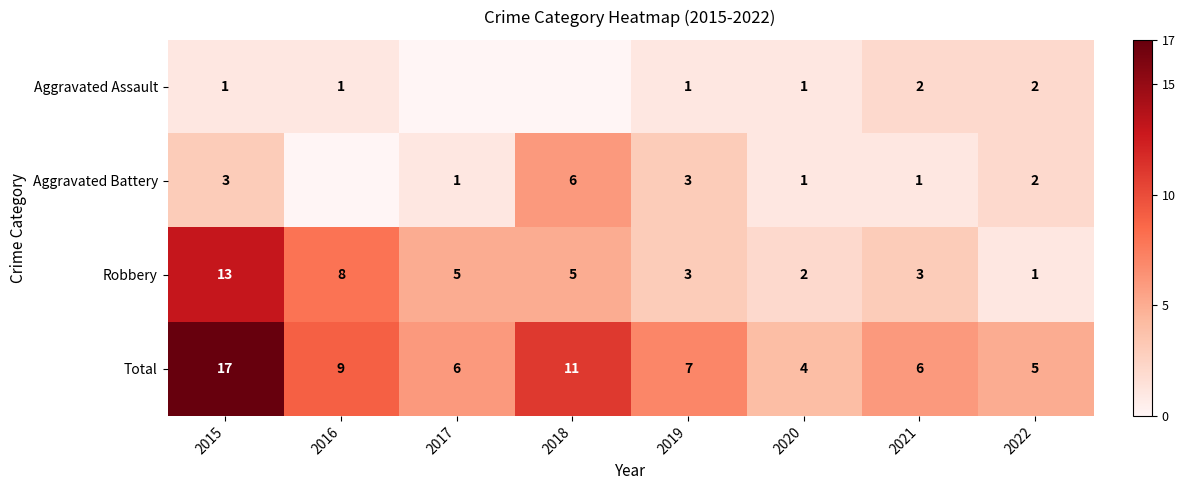

The Total series shows 11 at 2018. True or false?

True